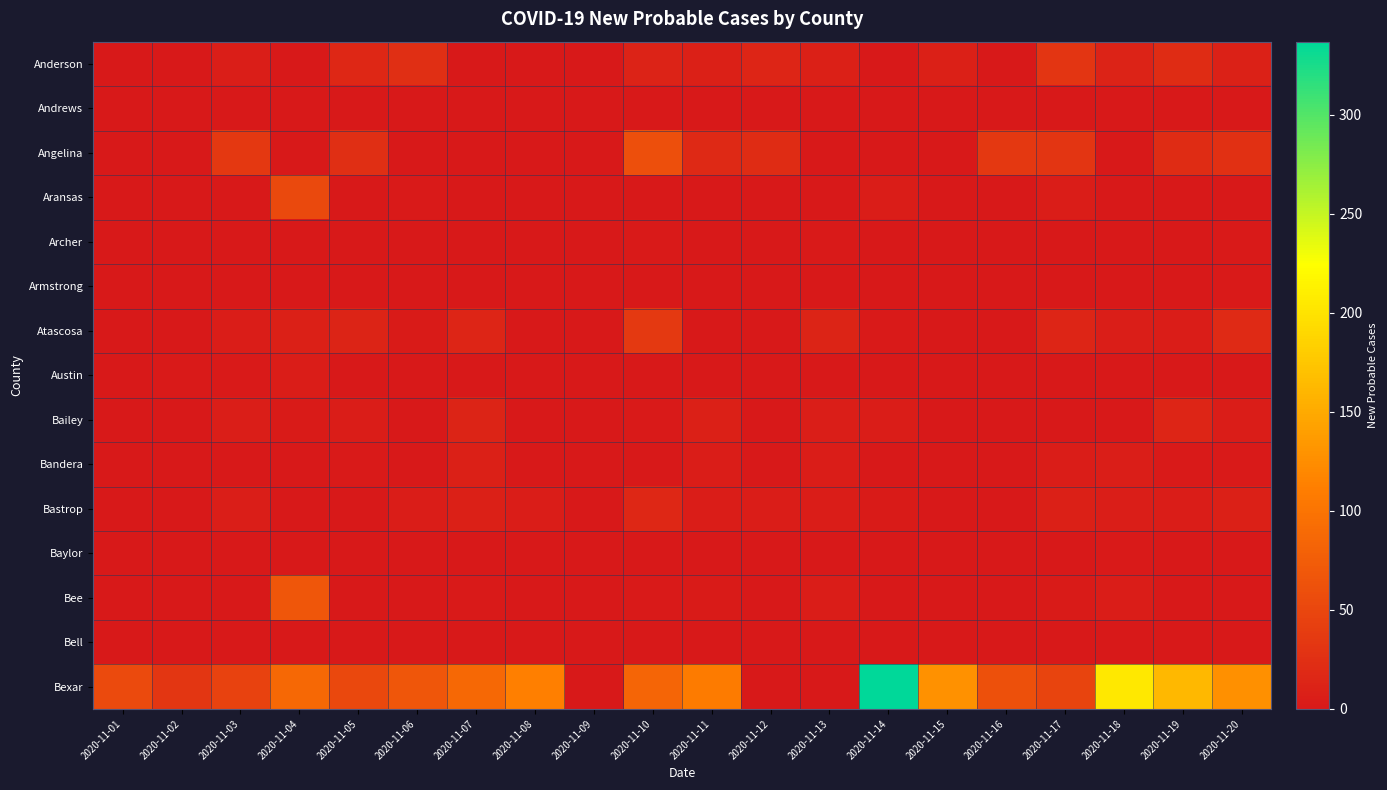

At 2020-11-07, list the series in order from smallest to largest.

Anderson, Andrews, Angelina, Archer, Armstrong, Austin, Baylor, Bell, Aransas, Bee, Bandera, Bastrop, Bailey, Atascosa, Bexar